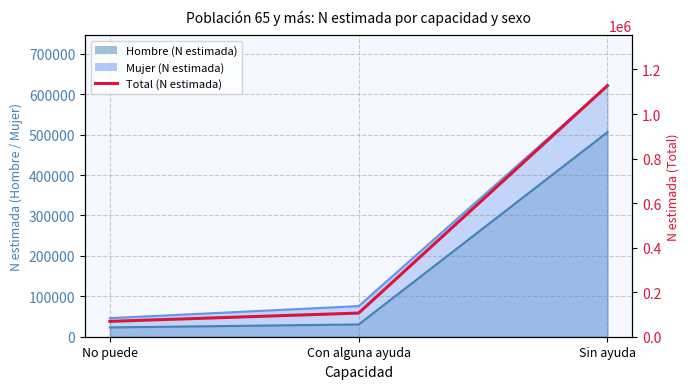

Rank the categories by value from lowest to highest.

No puede, Con alguna ayuda, Sin ayuda